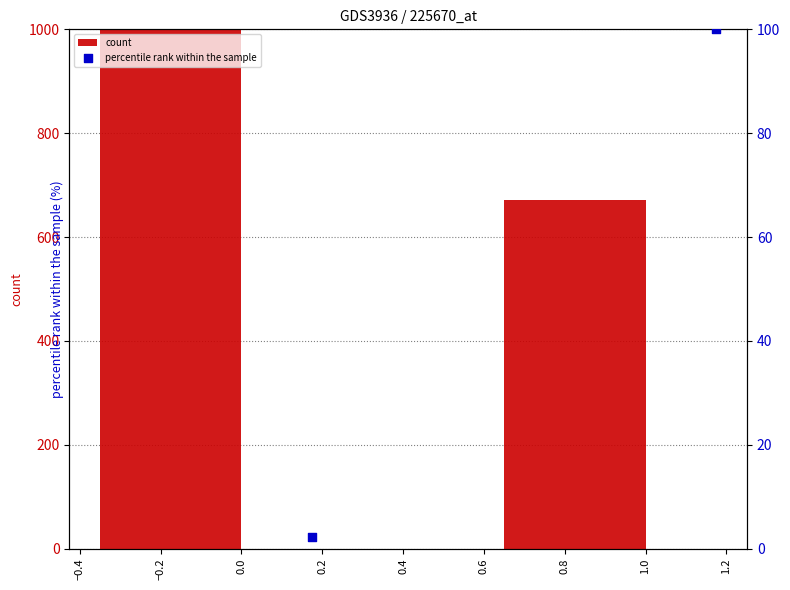

Which series has the widest spread of Y values?

count